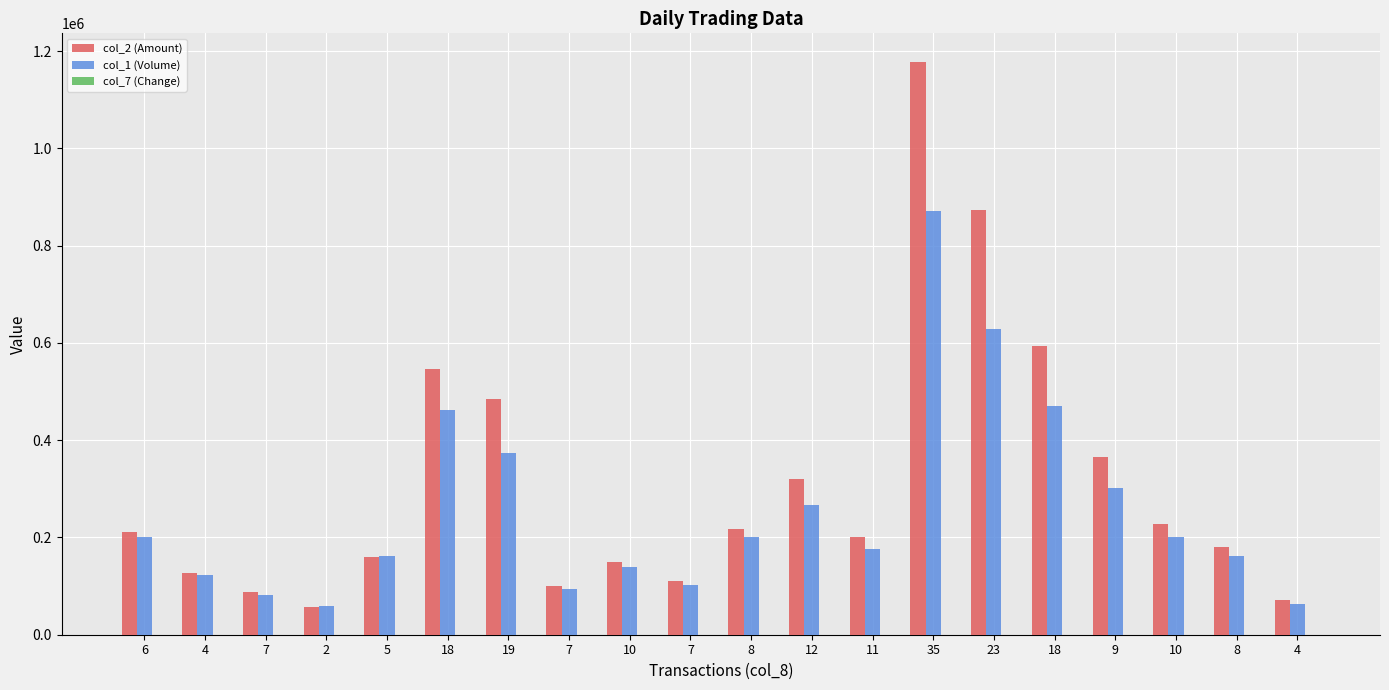

True or false: col_1 (Volume) has a value of 103000.0 at 7.

True